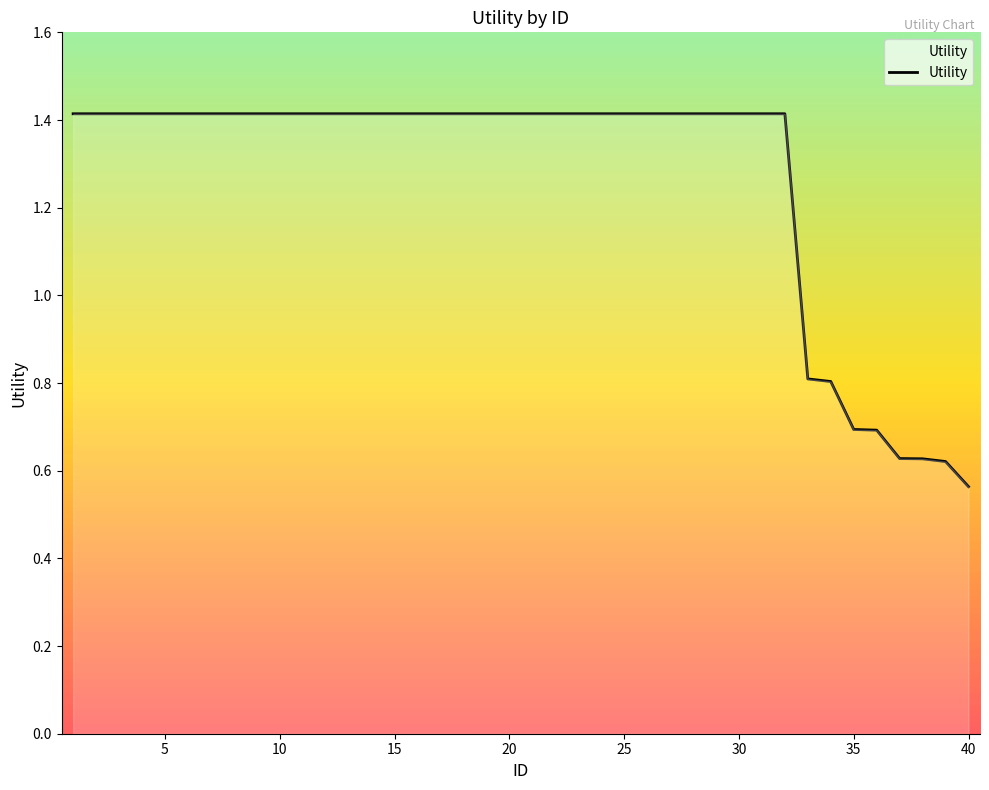

What is the average value?

1.3